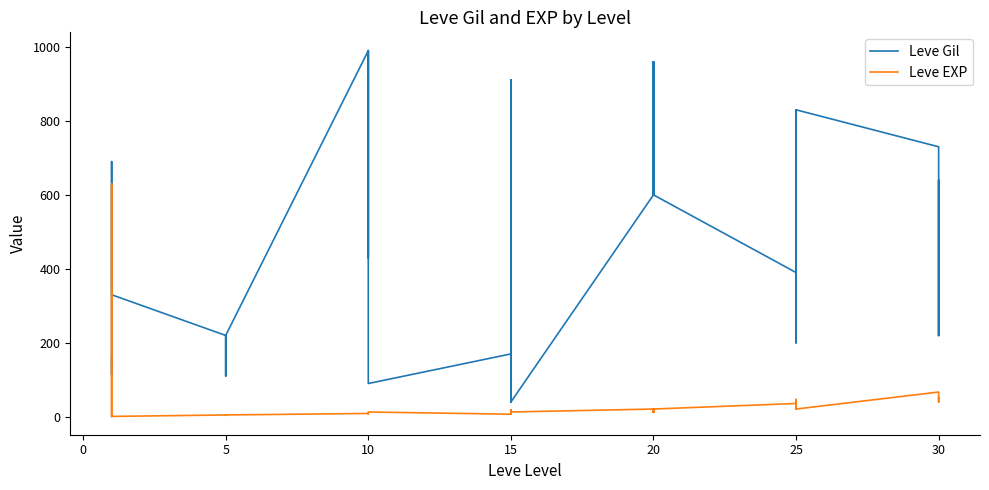

What is the minimum value for Leve EXP?

1